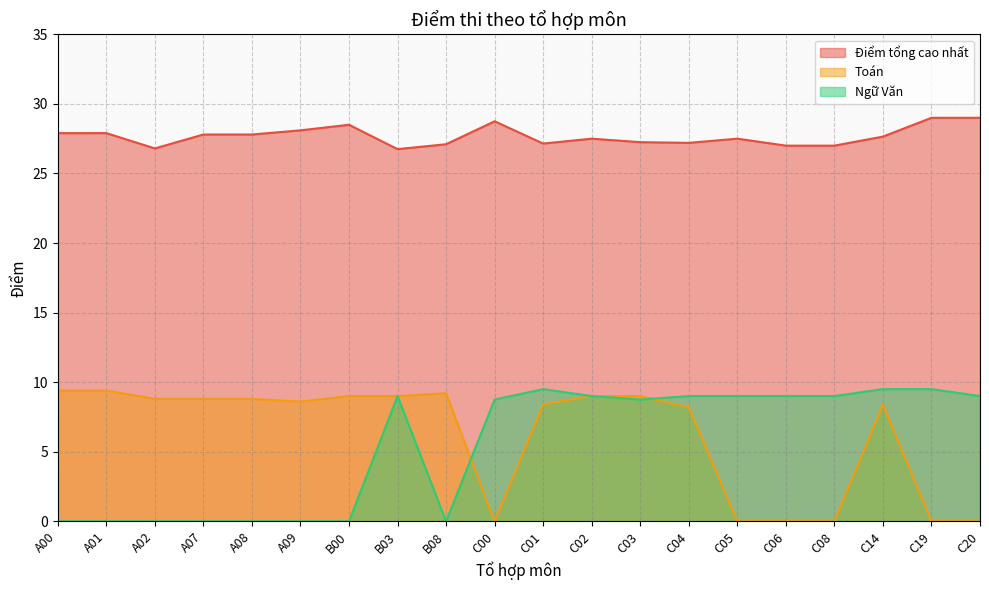

What are all the series names shown in the legend?

Điểm tổng cao nhất, Toán, Ngữ Văn